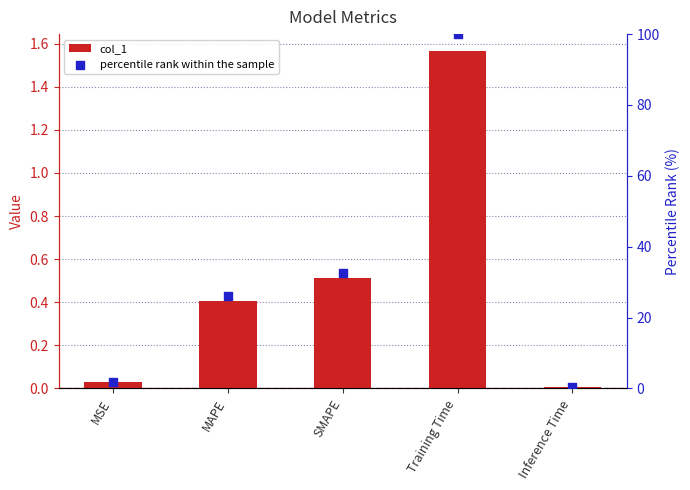

What is the total value across all series at Training Time?

101.6